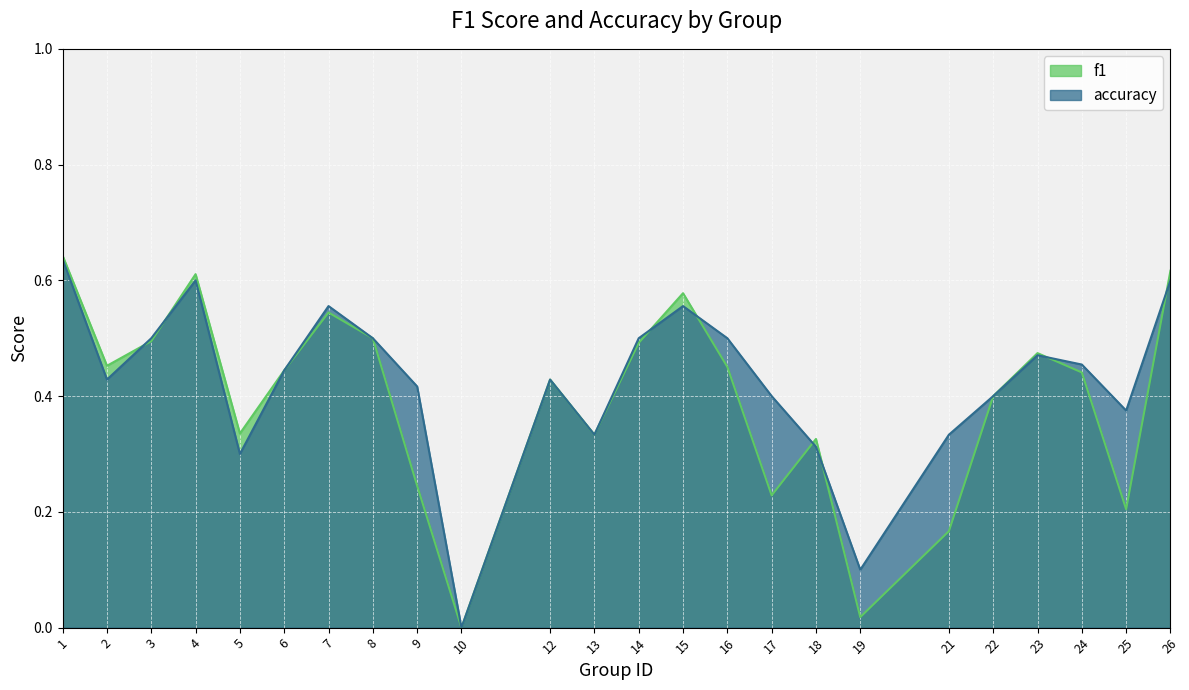

Reading right to left, list all the values displayed in this chart.

f1: 26=0.6	25=0.2	24=0.4	23=0.5	22=0.4	21=0.2	19=0.0	18=0.3	17=0.2	16=0.5	15=0.6	14=0.5	13=0.3	12=0.4	10=0.0	9=0.2	8=0.5	7=0.5	6=0.4	5=0.3	4=0.6	3=0.5	2=0.5	1=0.6
accuracy: 26=0.6	25=0.4	24=0.5	23=0.5	22=0.4	21=0.3	19=0.1	18=0.3	17=0.4	16=0.5	15=0.6	14=0.5	13=0.3	12=0.4	10=0.0	9=0.4	8=0.5	7=0.6	6=0.4	5=0.3	4=0.6	3=0.5	2=0.4	1=0.6